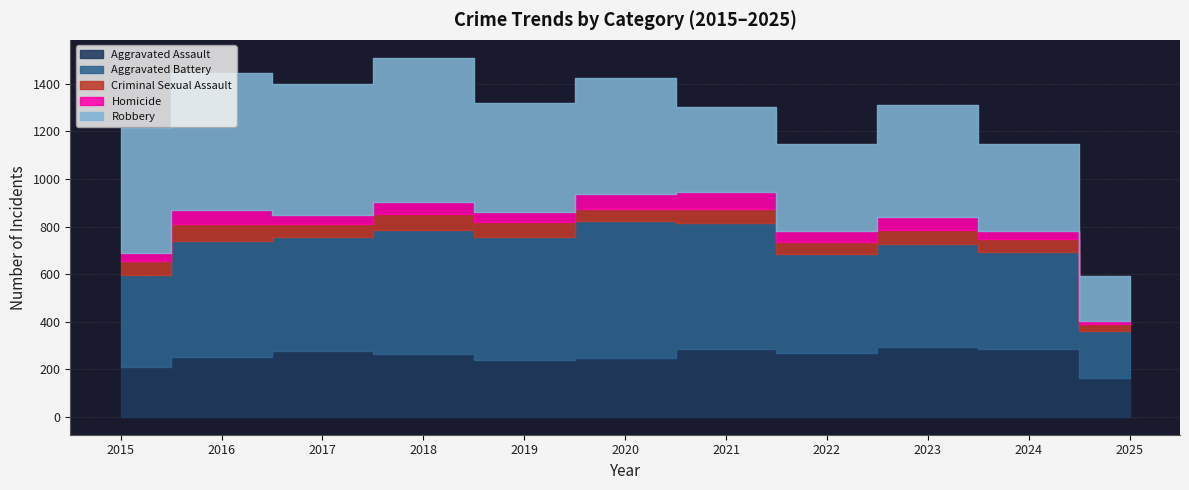

Reading right to left, list all the values displayed in this chart.

Aggravated Assault: 164	285	293	267	284	249	238	265	276	250	210
Aggravated Battery: 195	406	435	417	531	574	520	522	480	491	387
Criminal Sexual Assault: 33	58	57	52	61	50	62	66	55	69	58
Homicide: 11	34	55	47	69	63	40	49	37	59	32
Robbery: 188	363	473	364	357	491	458	608	553	579	527